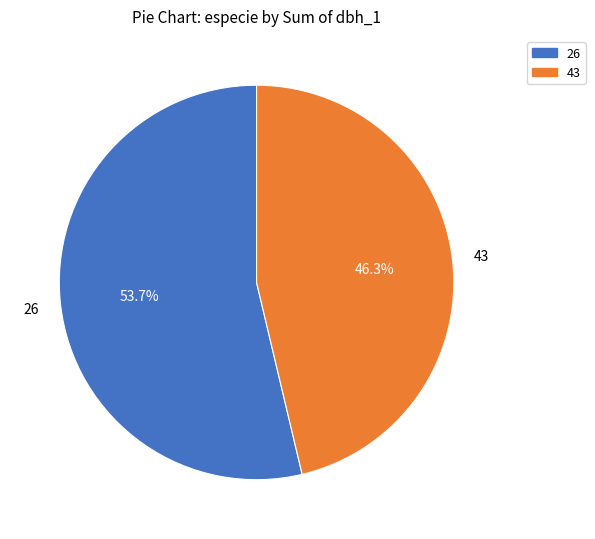

To the nearest percent, what is the average slice percentage?

50%